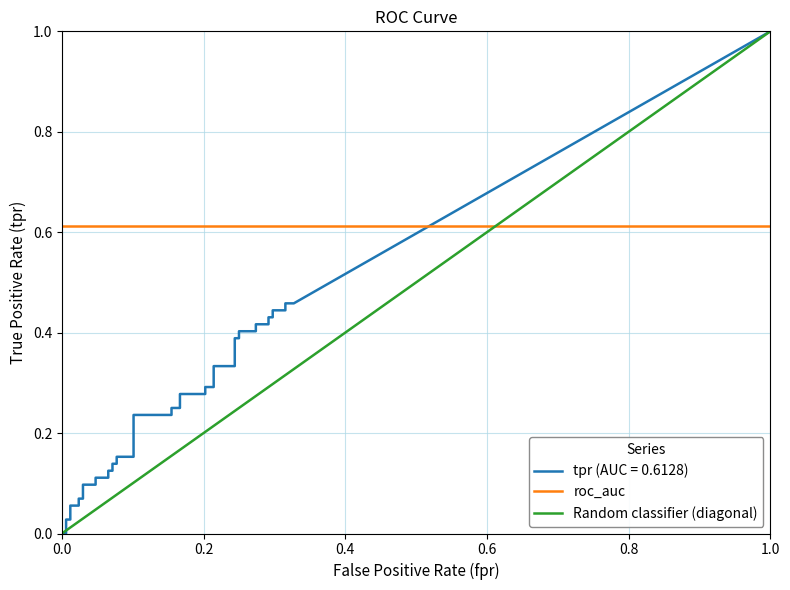

Is it true that fpr equals 0.0 at 12?

False